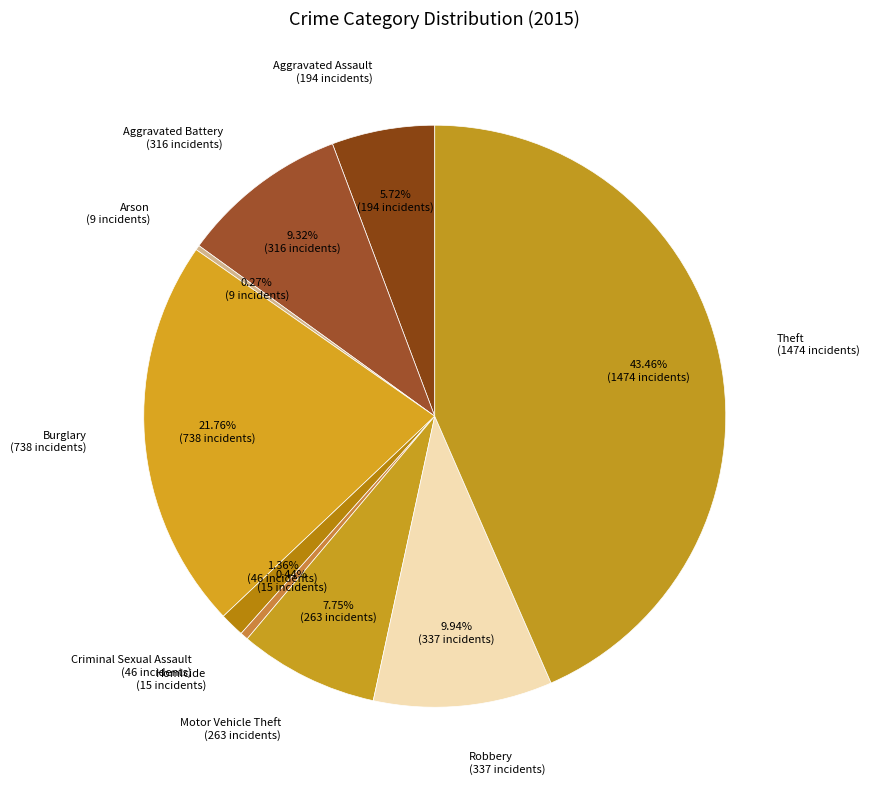

What is the smallest slice in the pie chart?

Arson